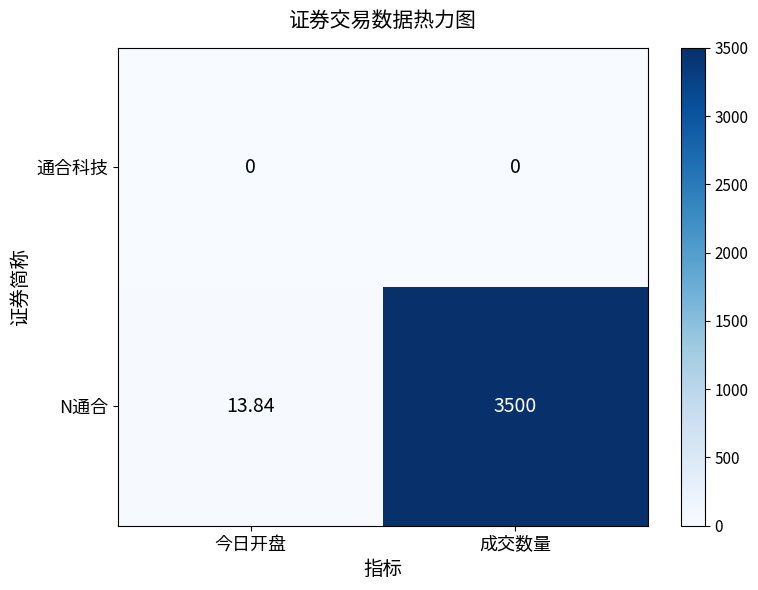

Which series has the largest total across all categories?

N通合